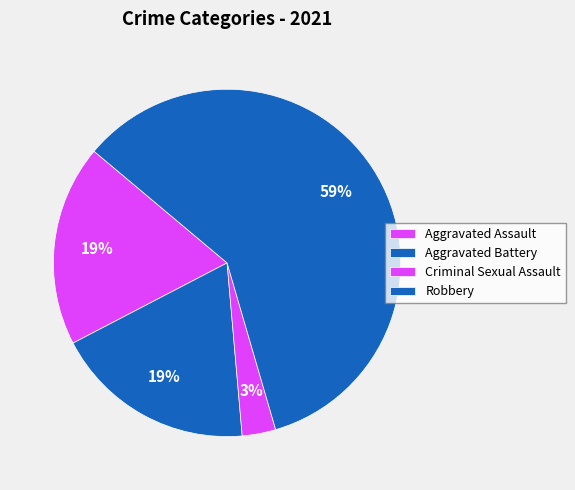

How many segments does this pie chart have?

4